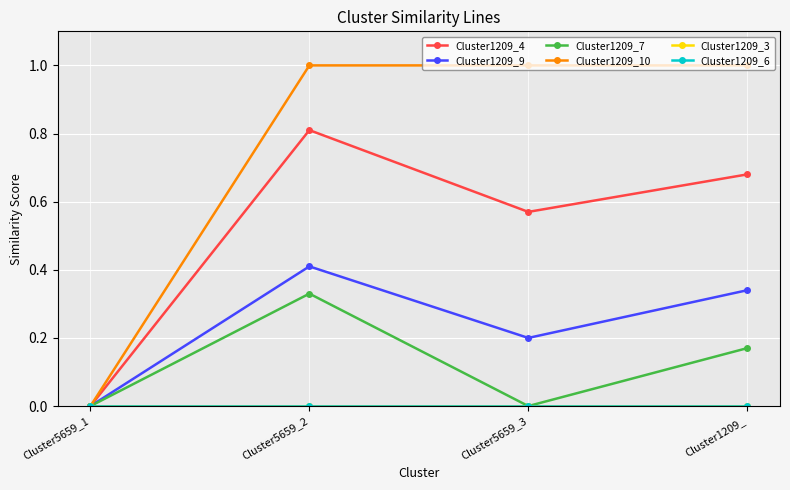

Reading left to right, extract all data points from this chart.

Cluster1209_4: 0.0	0.8	0.6	0.7
Cluster1209_9: 0.0	0.4	0.2	0.3
Cluster1209_7: 0.0	0.3	0.0	0.2
Cluster1209_10: 0.0	1.0	1.0	1.0
Cluster1209_3: 0.0	0.0	0.0	0.0
Cluster1209_6: 0.0	0.0	0.0	0.0